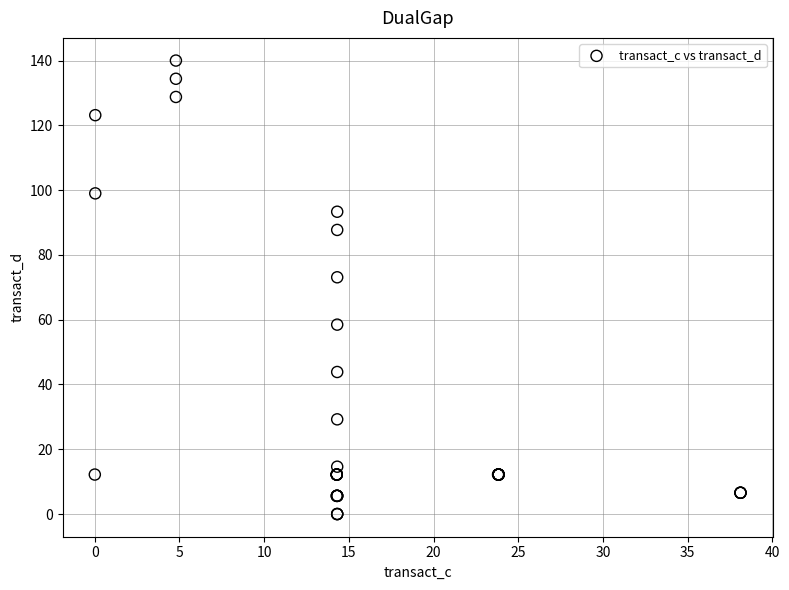

What Y value in the scatter plot is closest to 70?

73.1